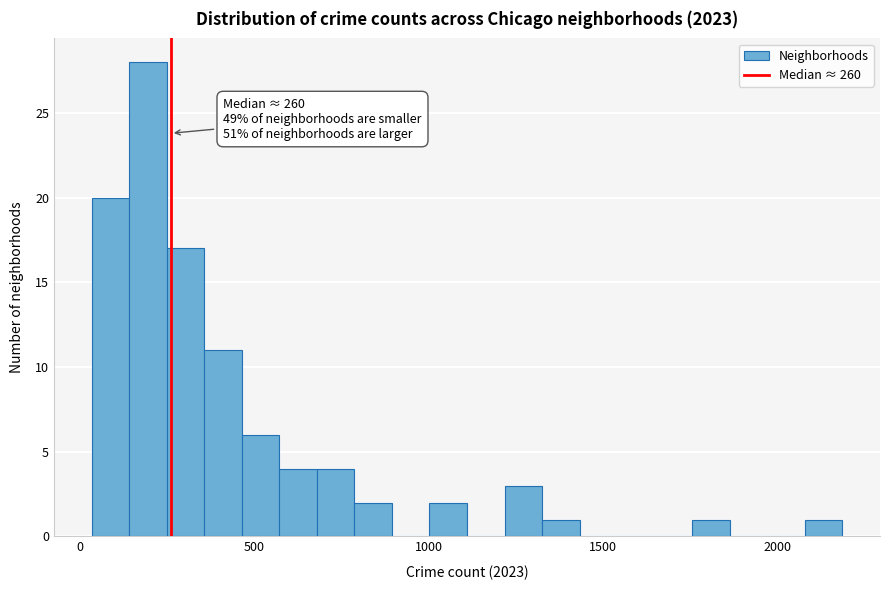

Around what value on the x-axis is the tallest bar? Give the approximate position of its centre, as read against the axis.

200